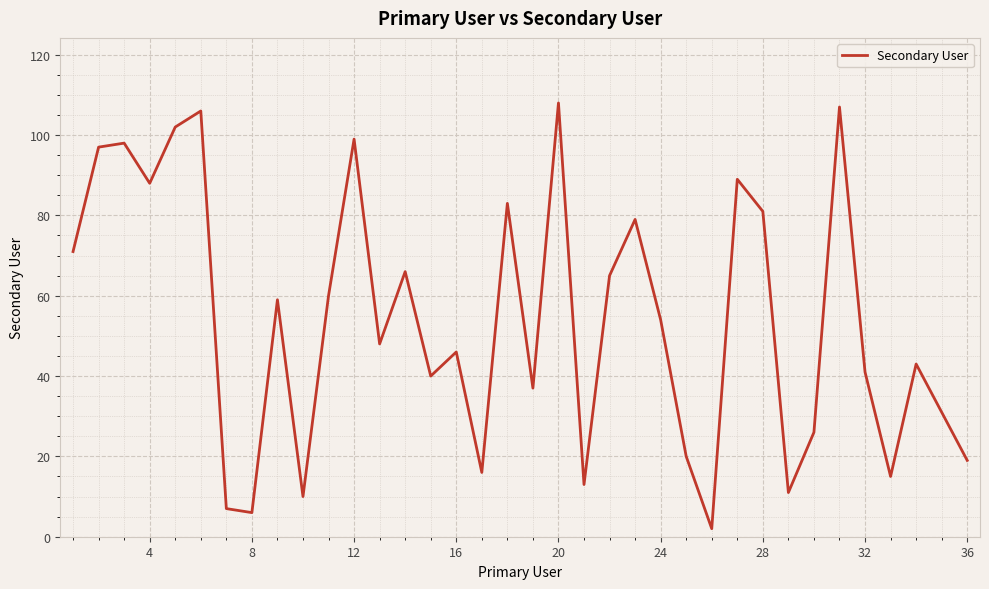

What is the greatest value displayed?

108